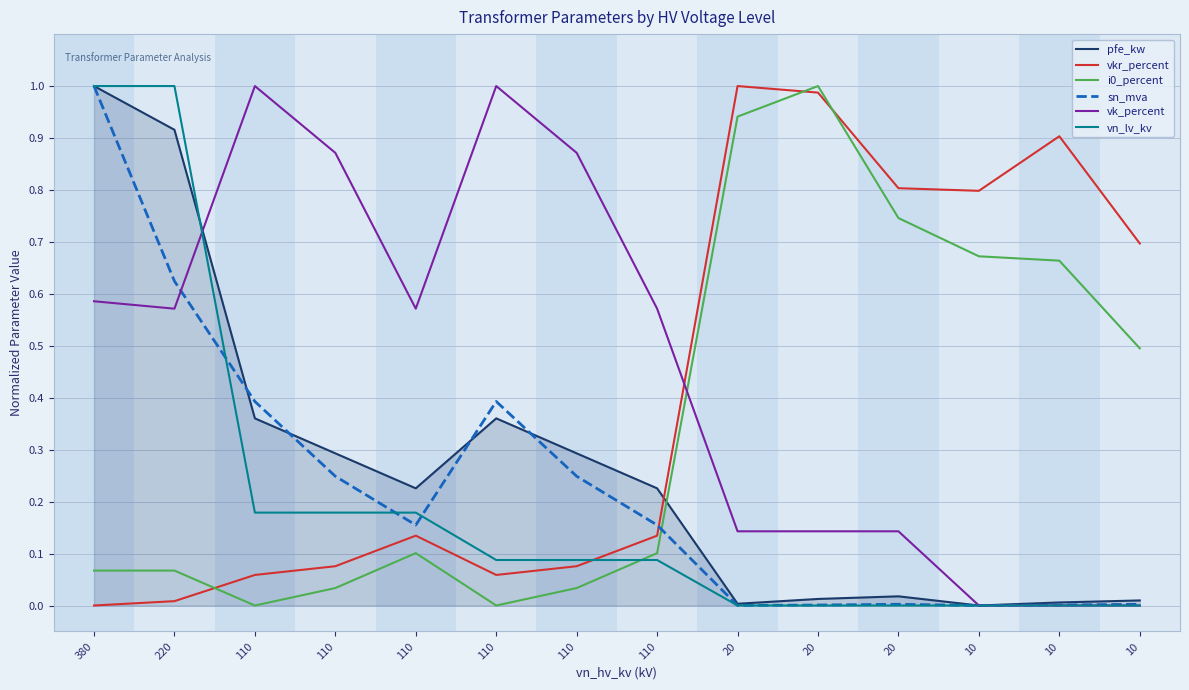

What is the approximate value of vkr_percent at 10?

0.7